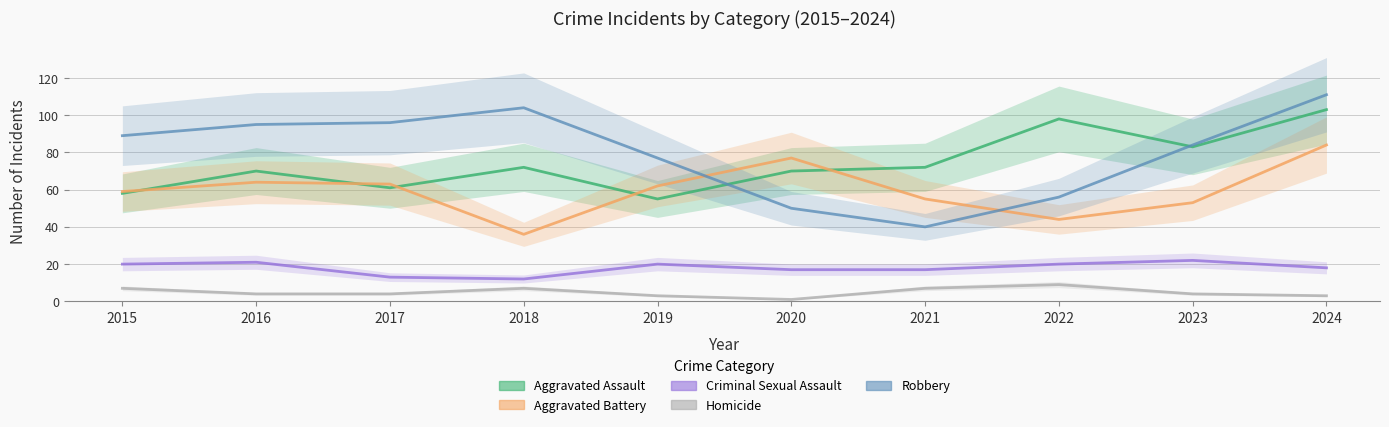

How many values in the Homicide series exceed 4?

4